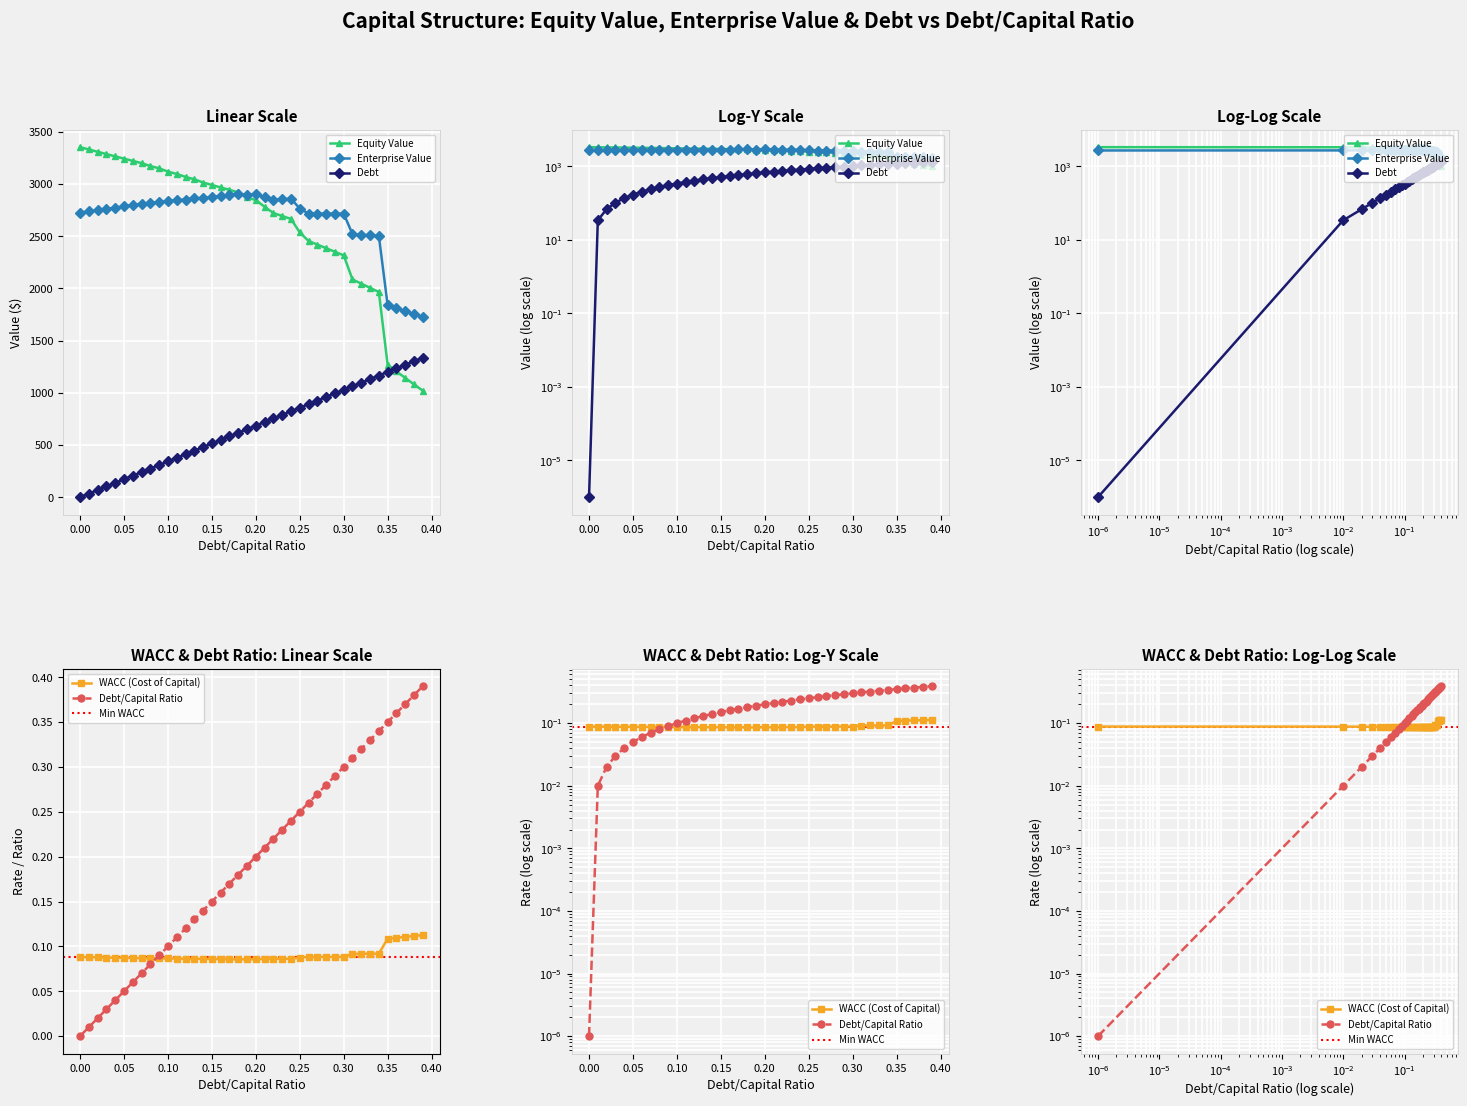

Is the value of equity_value at 0.16 greater than the value of debt_capital at 0.21?

Yes